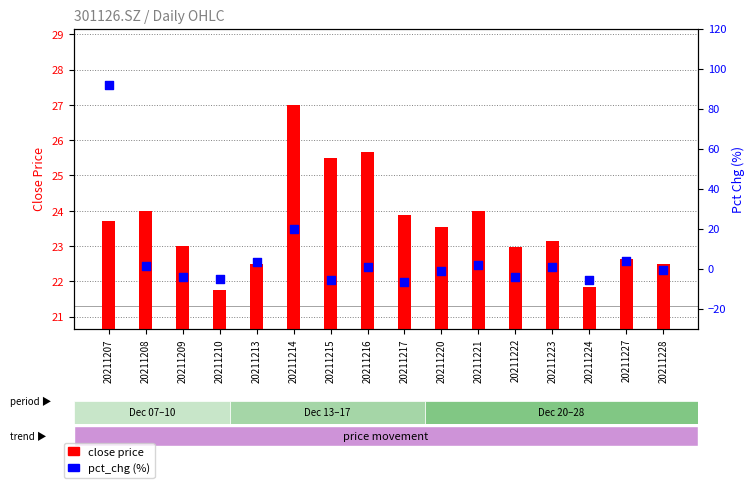

What are all the series names shown in the legend?

close price, pct_chg